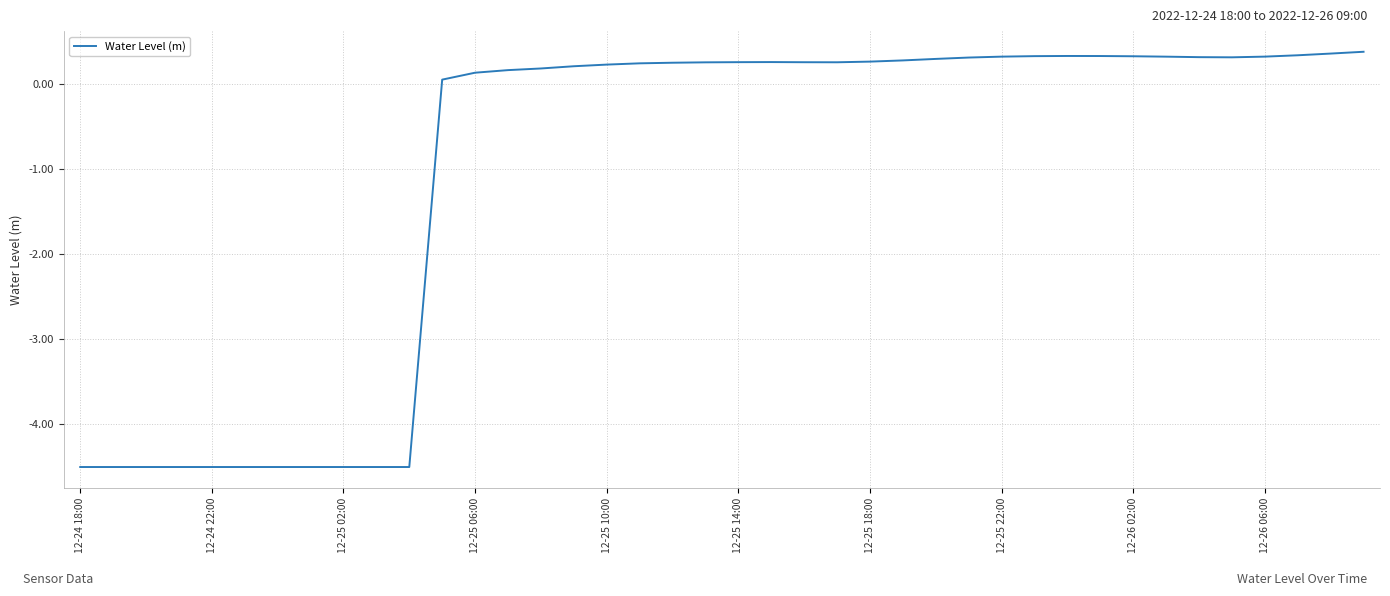

What is the smallest value displayed?

-4.5